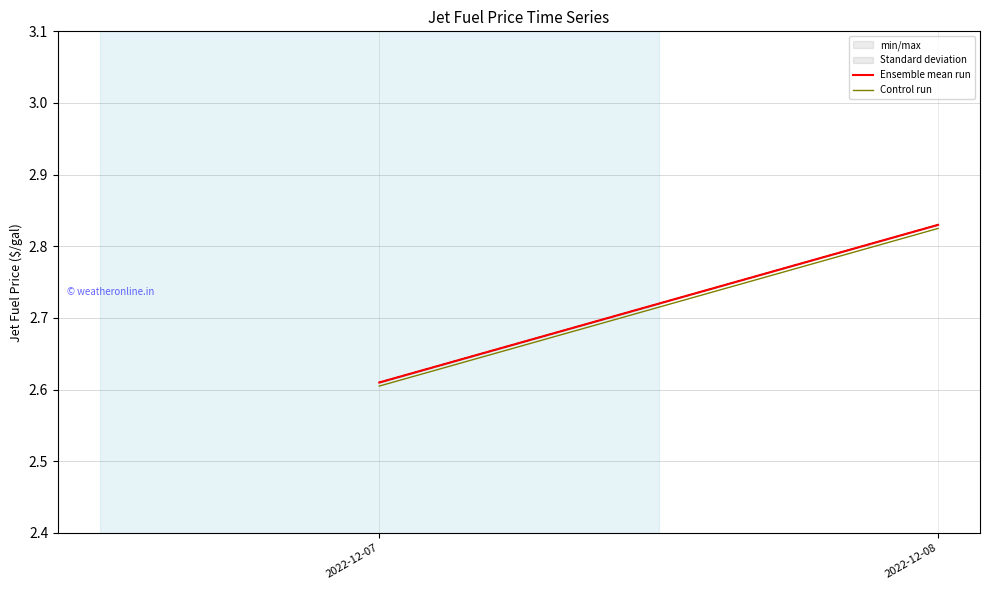

List the series in order of their peak value, lowest first.

Control run, Ensemble mean run